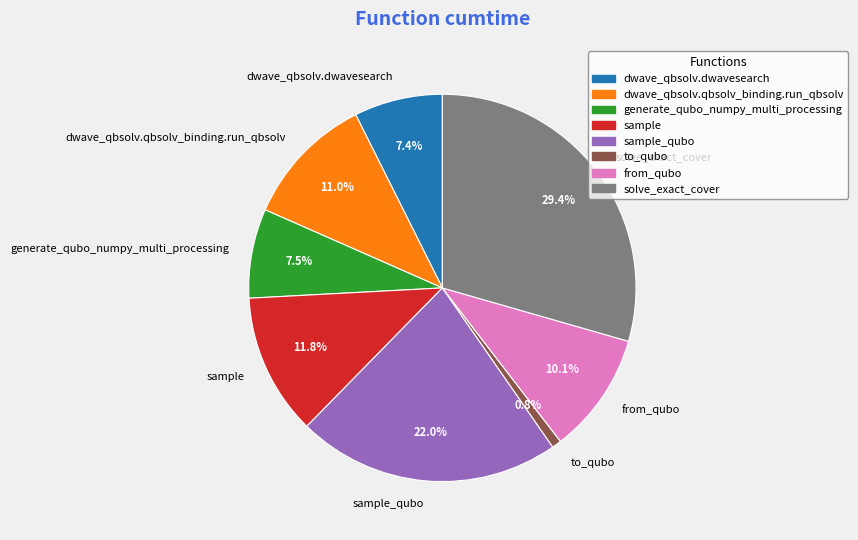

Count the number of slices in the pie.

8